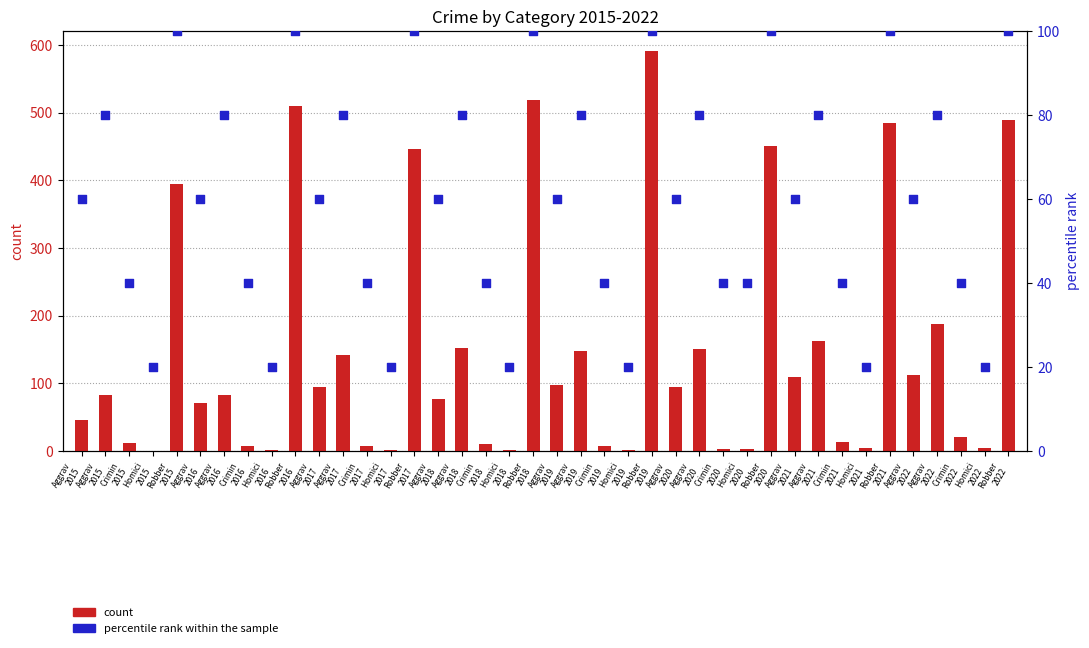

Which series has the largest total across all categories?

count